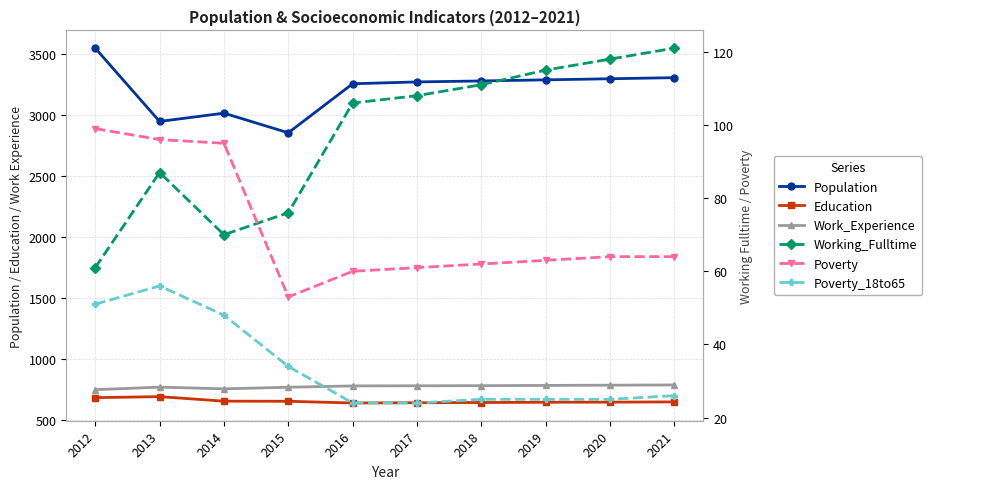

What is the difference between the maximum and second lowest values in the Working_Fulltime series?

51